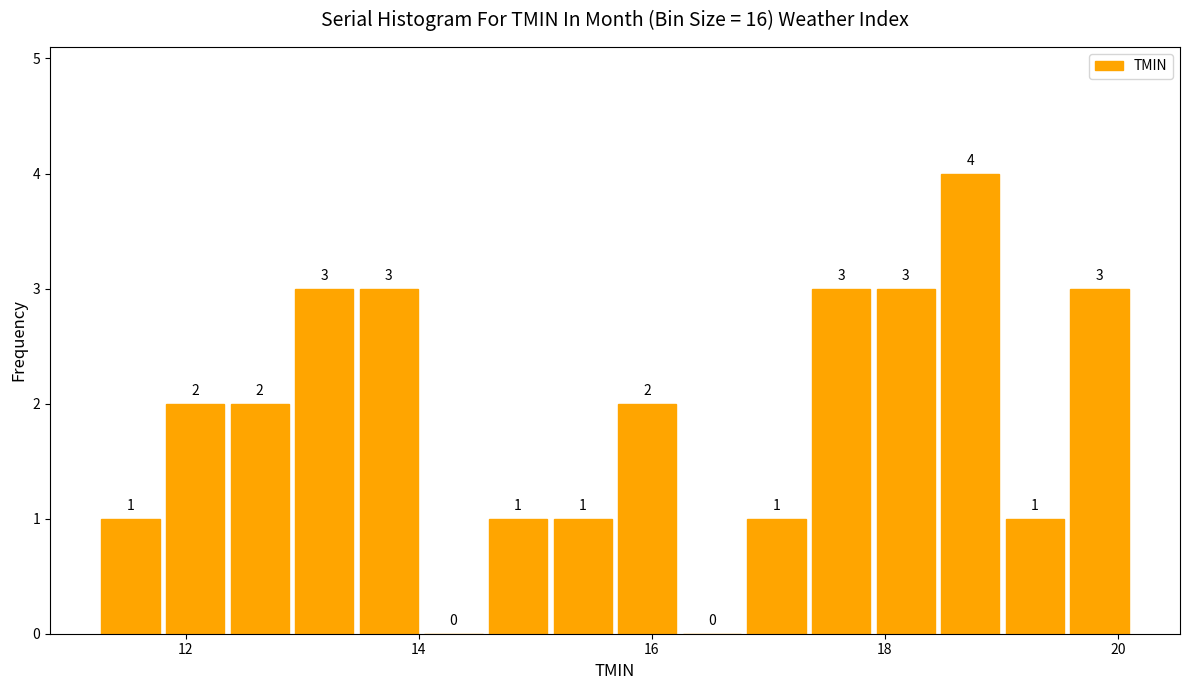

Around what value on the x-axis is the tallest bar? Give the approximate position of its centre, as read against the axis.

18.8